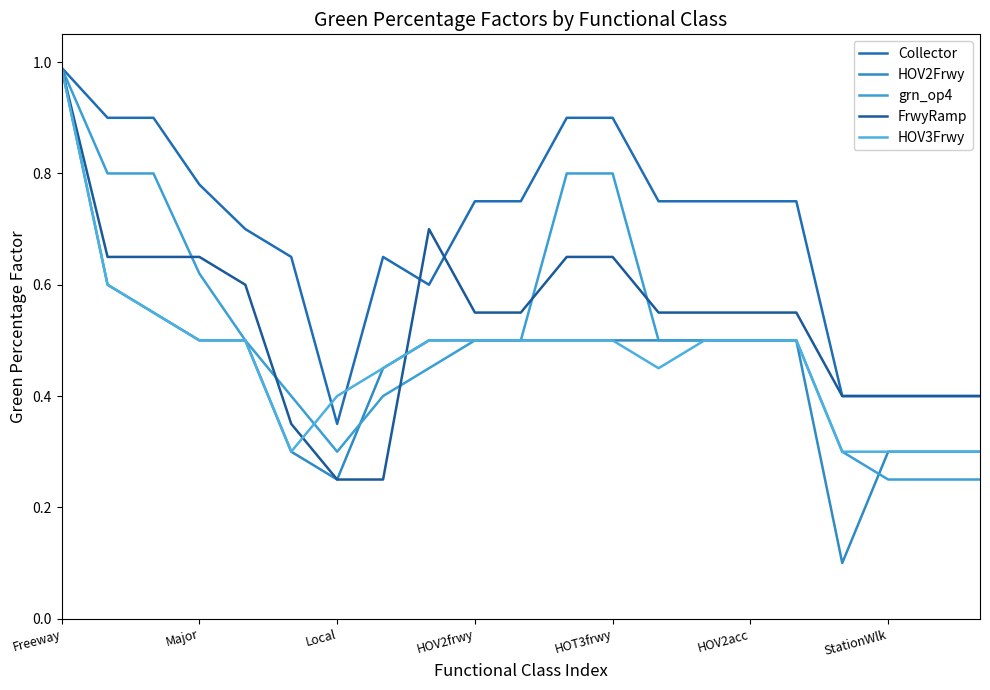

Which label corresponds to the smallest value in the chart?

17